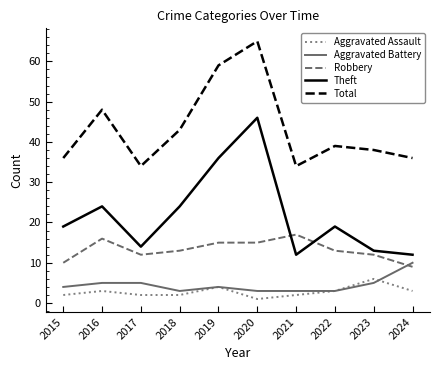

Count the number of data series in this chart.

5